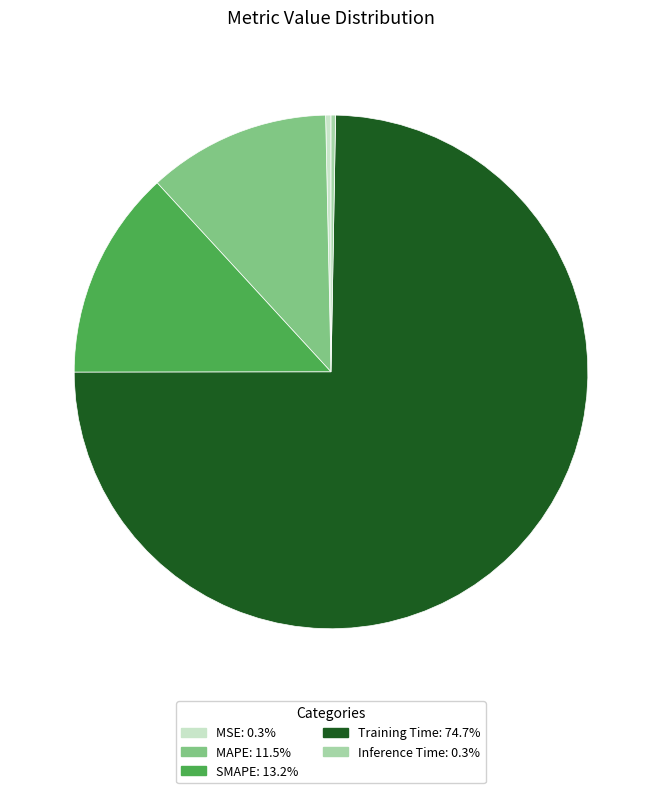

Between MSE and SMAPE, which is larger?

SMAPE